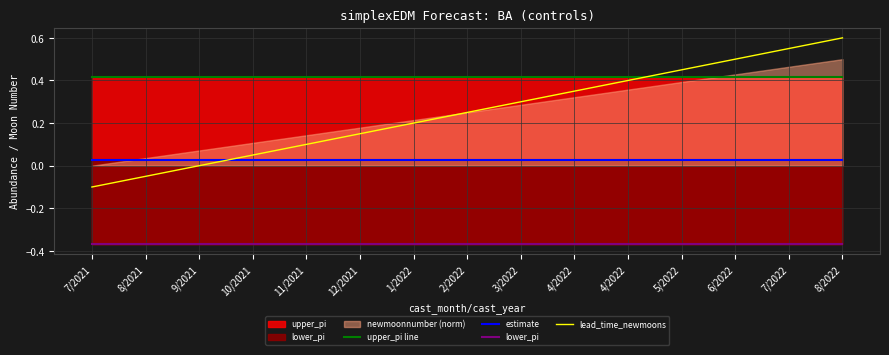

Which has a higher value, 7/2022 or 9/2021?

7/2022